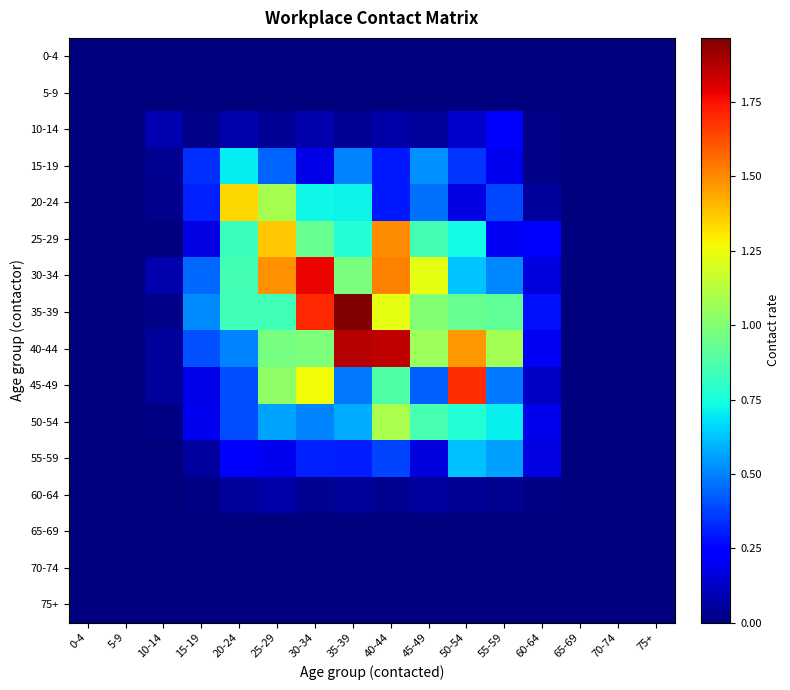

Which series has the largest total across all categories?

40-44